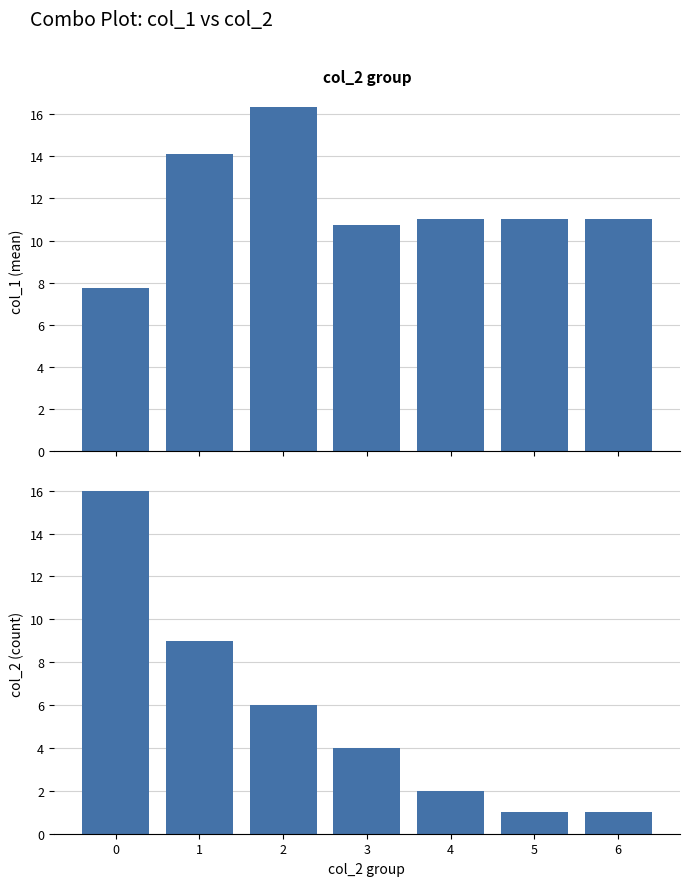

Are the bars horizontal?

No